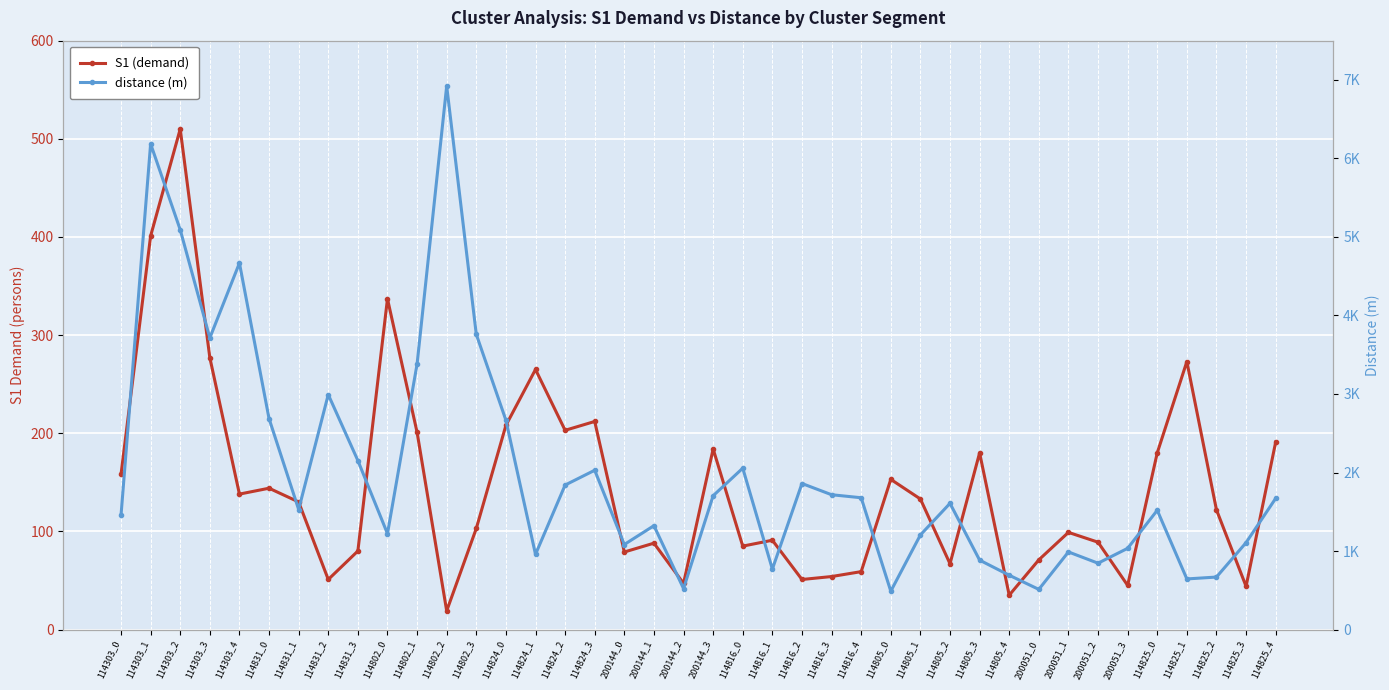

True or false: S1 (demand) and distance (m) cross at least once.

False